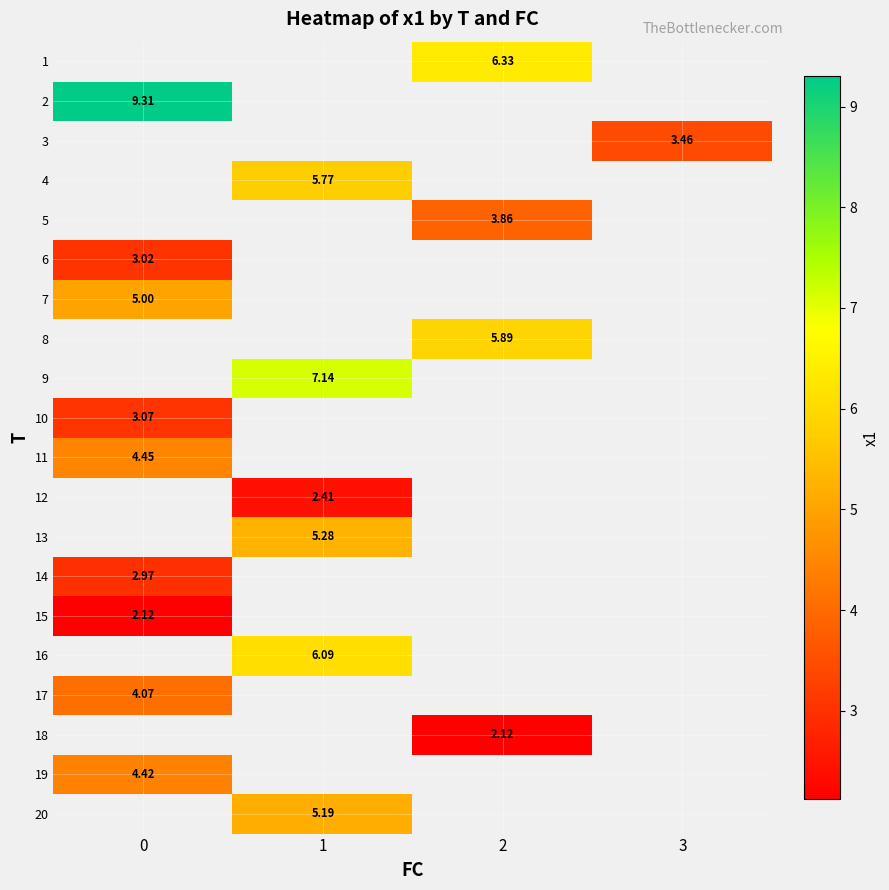

The 5 series shows 3.9 at 2. True or false?

True